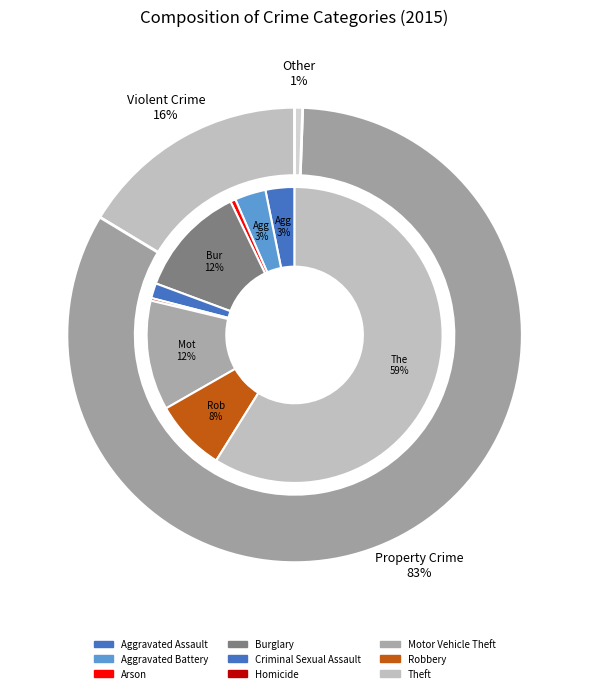

Is Theft the majority of the pie?

Yes